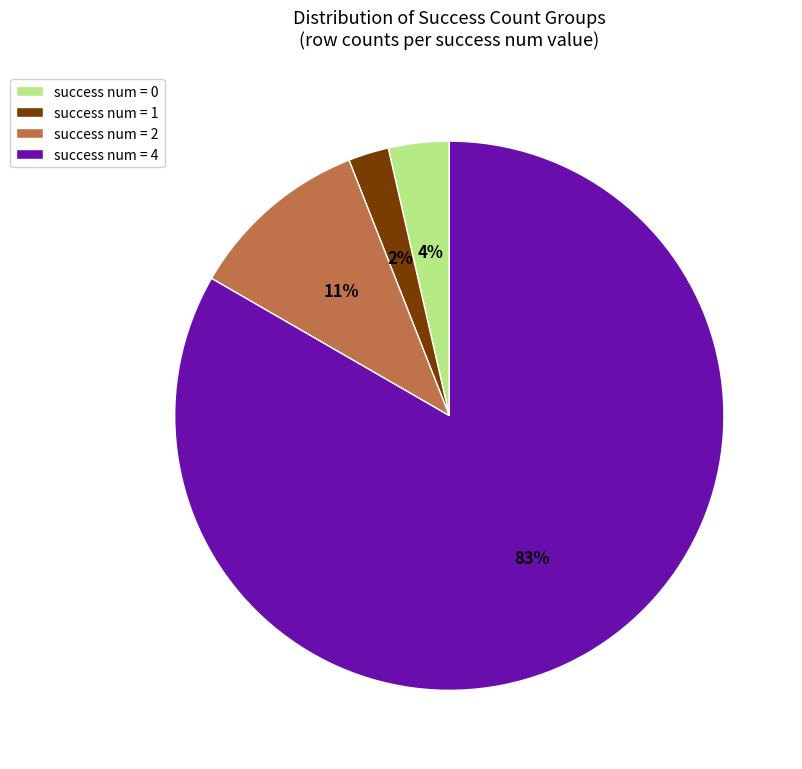

Between success num = 2 and success num = 4, which is larger?

success num = 4